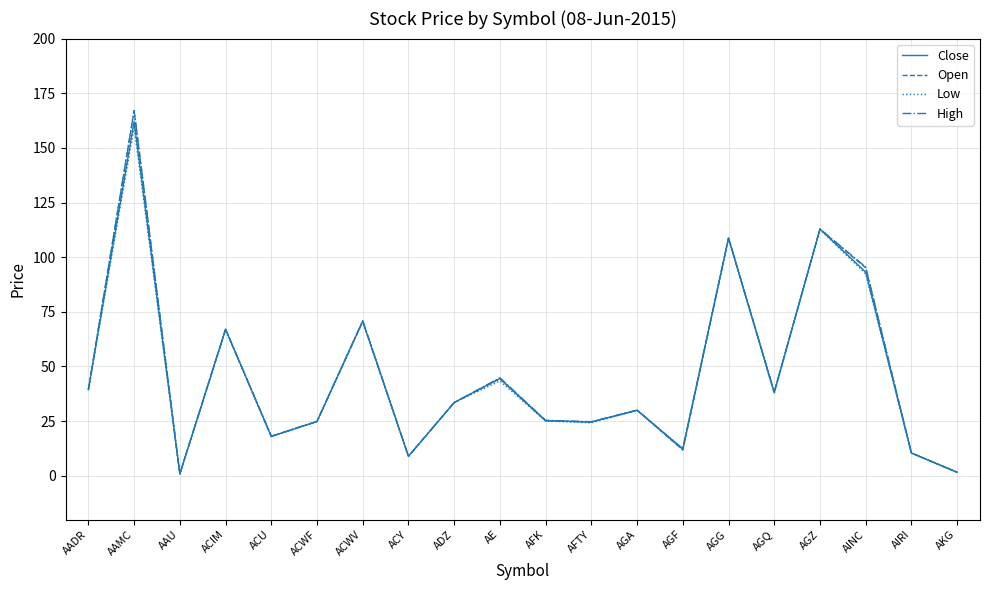

What is the total value across all series at AKG?

6.4